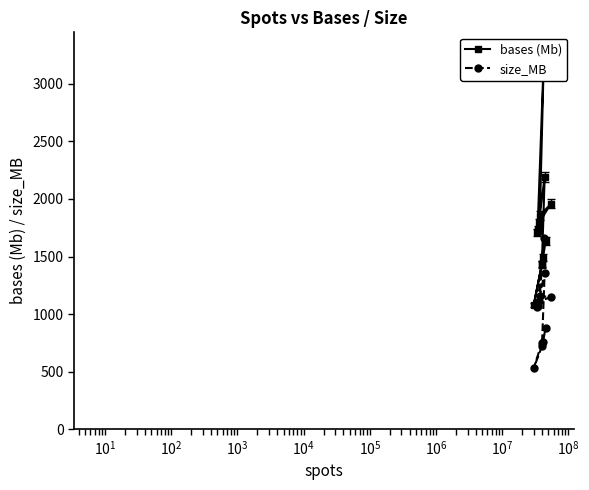

What is the maximum value shown in the chart?

3244.2